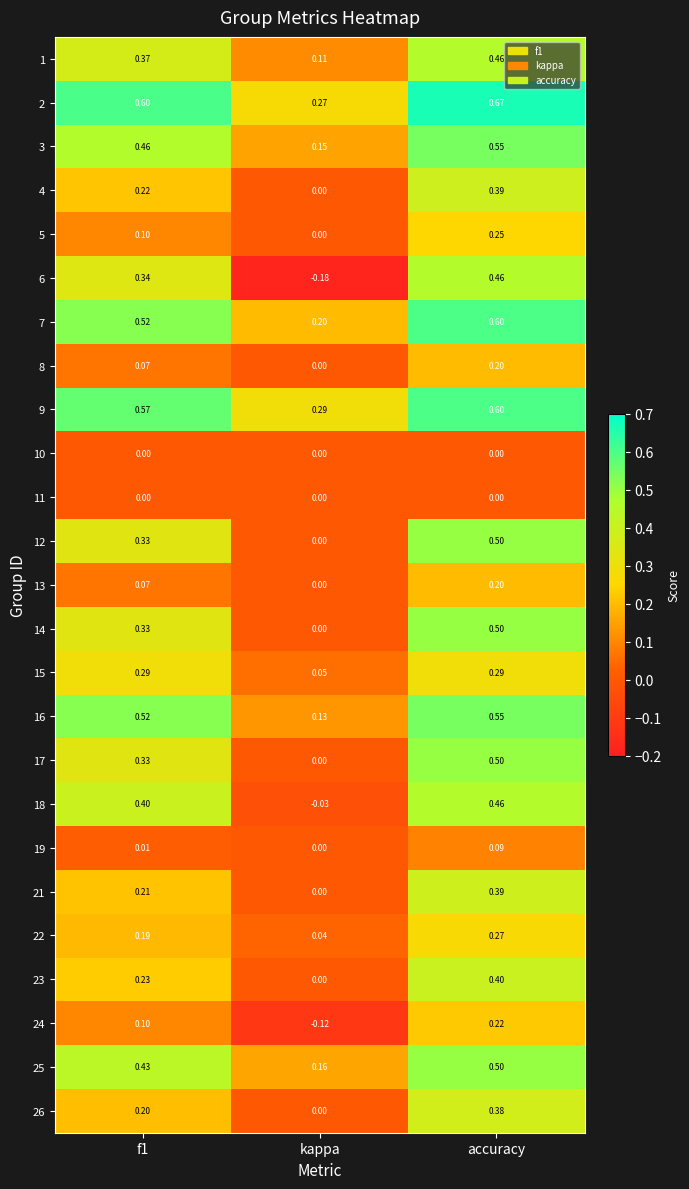

At which category is the sum across all series the highest?

accuracy